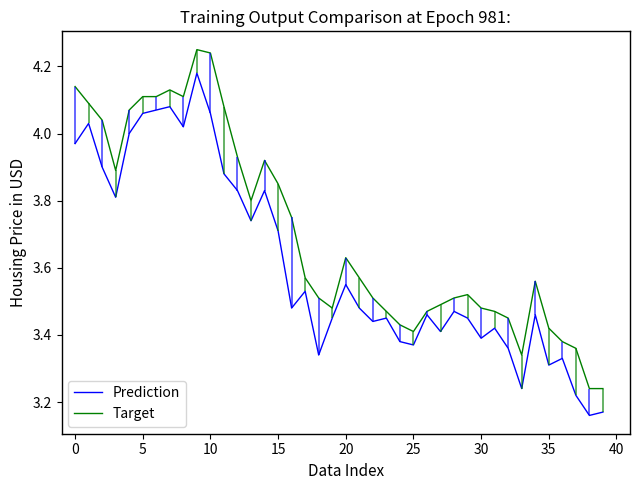

What is the highest value of the Prediction series?

4.2